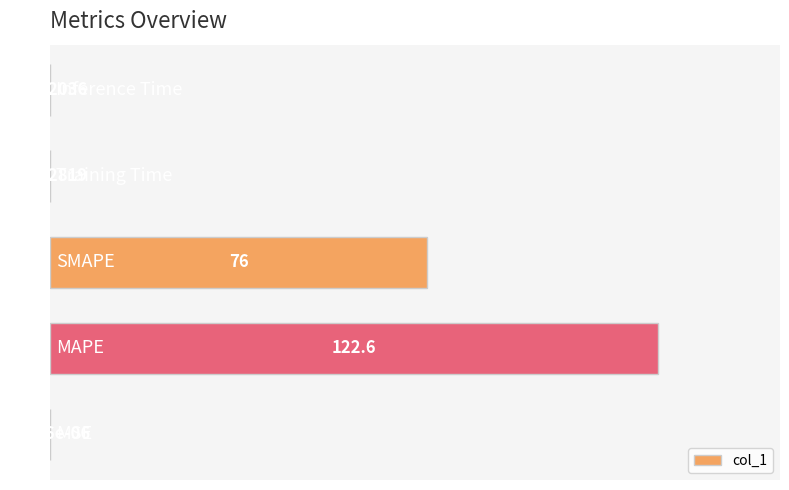

What is the sum of all values?

162.0